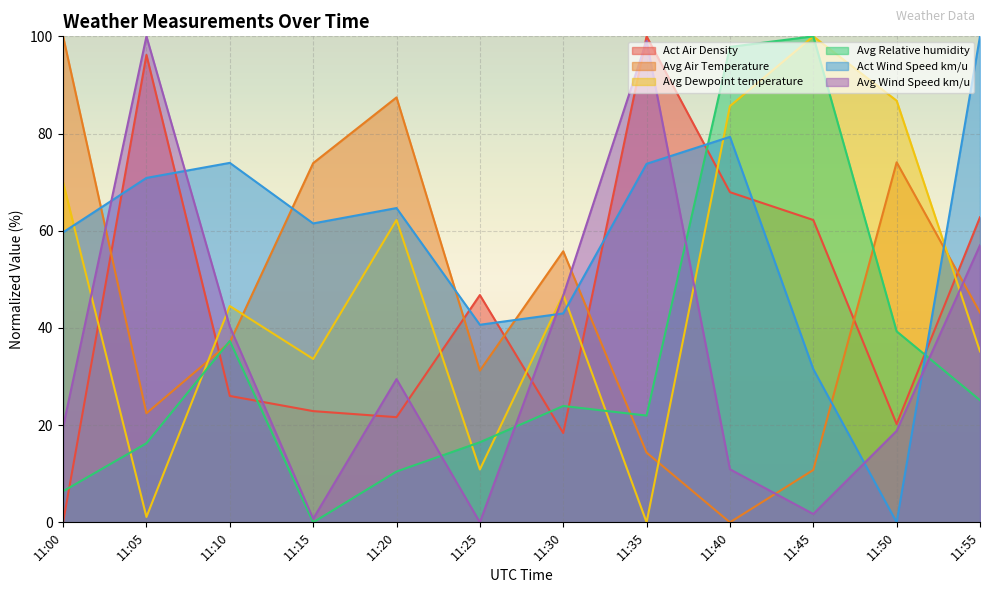

How many data points does each series have?

12